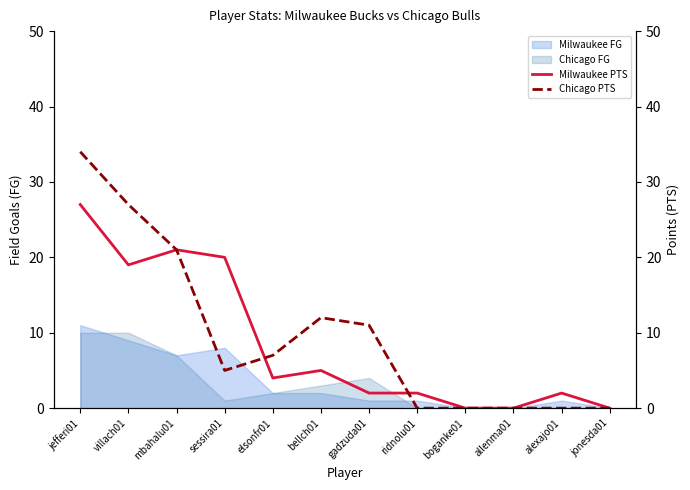

Reading left to right, transcribe all the data shown in this chart.

Milwaukee PTS: jefferi01=27	villach01=19	mbahalu01=21	sessira01=20	elsonfr01=4	bellch01=5	gadzuda01=2	ridnolu01=2	boganke01=0	allenma01=0	alexajo01=2	jonesda01=0
Chicago PTS: jefferi01=34	villach01=27	mbahalu01=21	sessira01=5	elsonfr01=7	bellch01=12	gadzuda01=11	ridnolu01=0	boganke01=0	allenma01=0	alexajo01=0	jonesda01=0